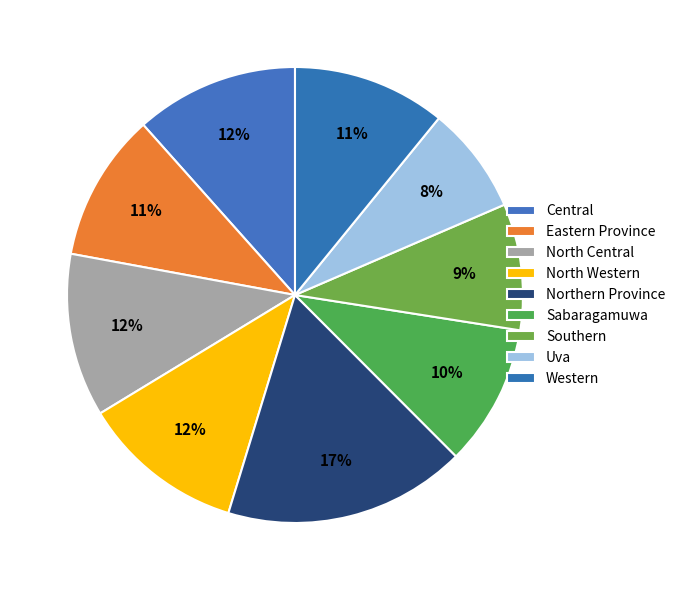

Is Eastern Province the majority of the pie?

No